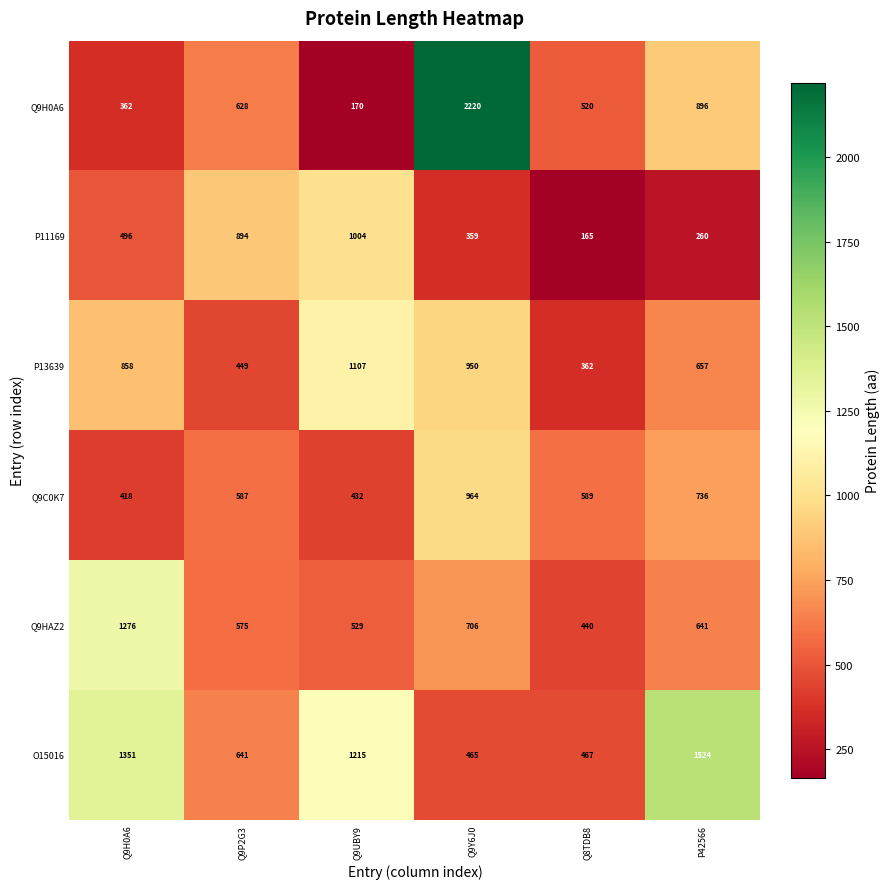

At how many categories does at least one series exceed 1465?

2